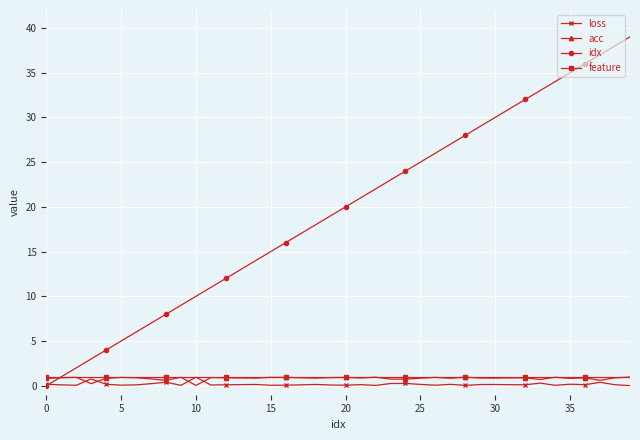

Which series has the largest total across all categories?

idx